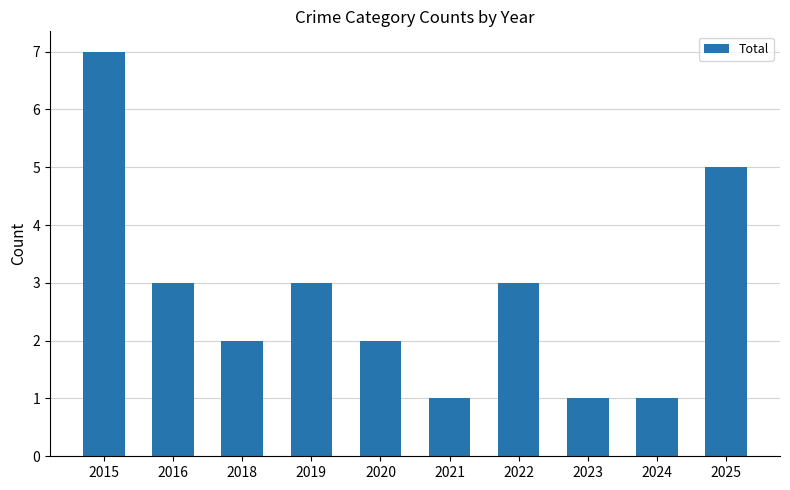

Which category has the highest value across all series?

2015